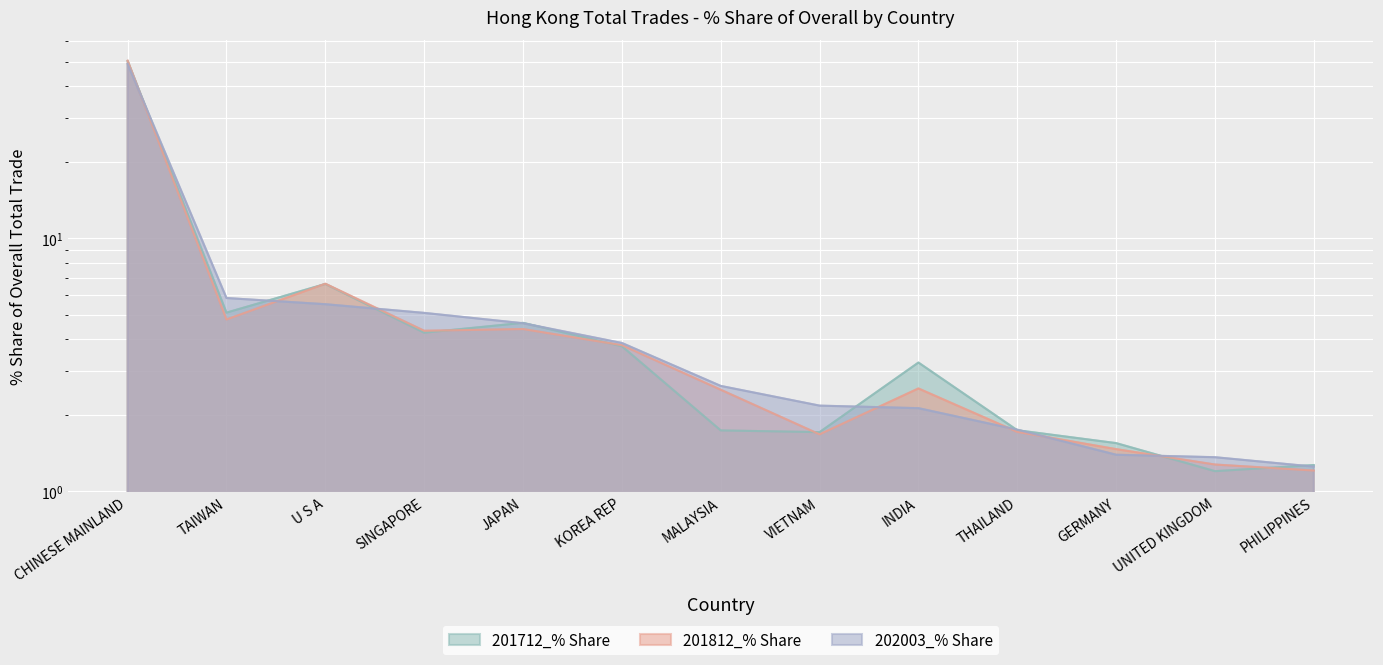

What is the difference between the highest and lowest values at INDIA?

1.1